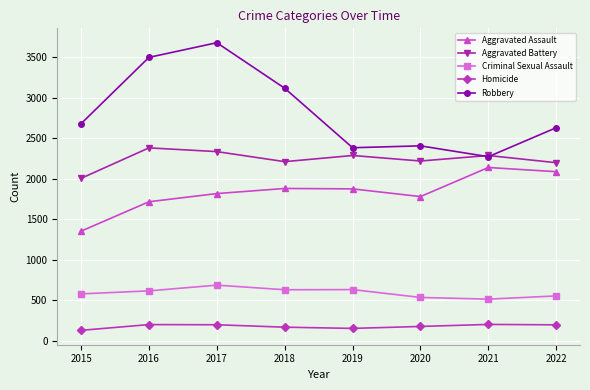

What is the difference between the second highest and minimum values in the Robbery series?

1226